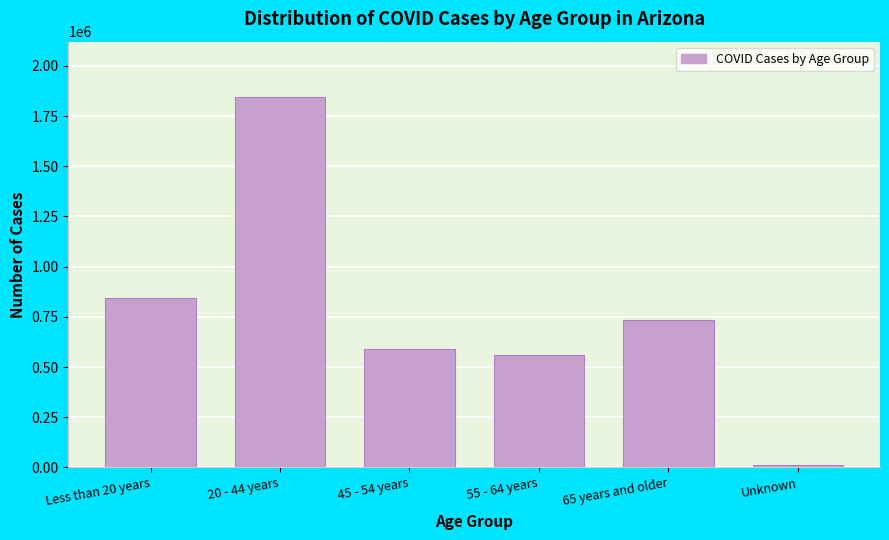

Reading left to right, transcribe all the data shown in this chart.

Less than 20 years=841978	20 - 44 years=1843627	45 - 54 years=589327	55 - 64 years=561596	65 years and older=736757	Unknown=10683